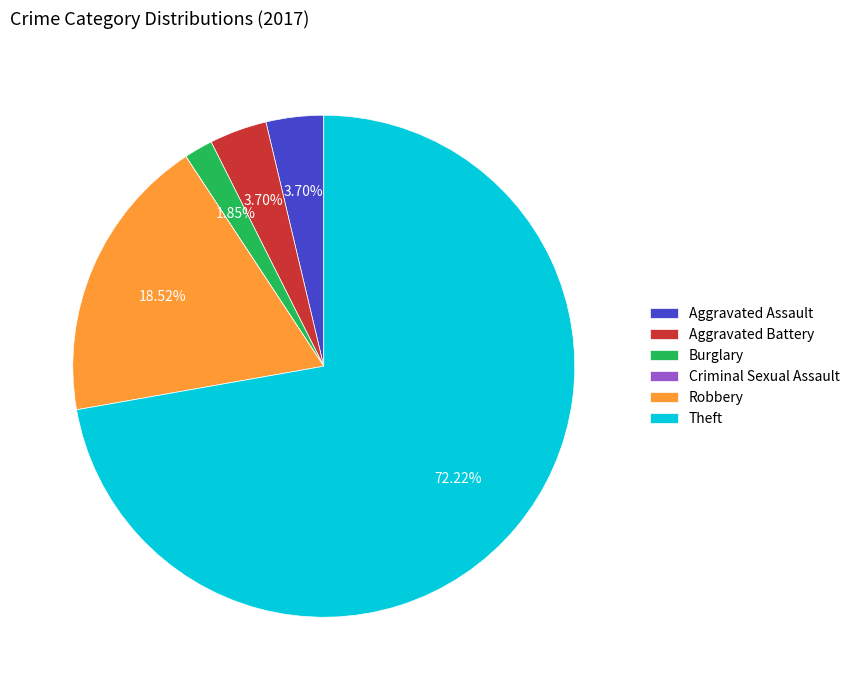

To the nearest percent, what is the average slice percentage?

17%